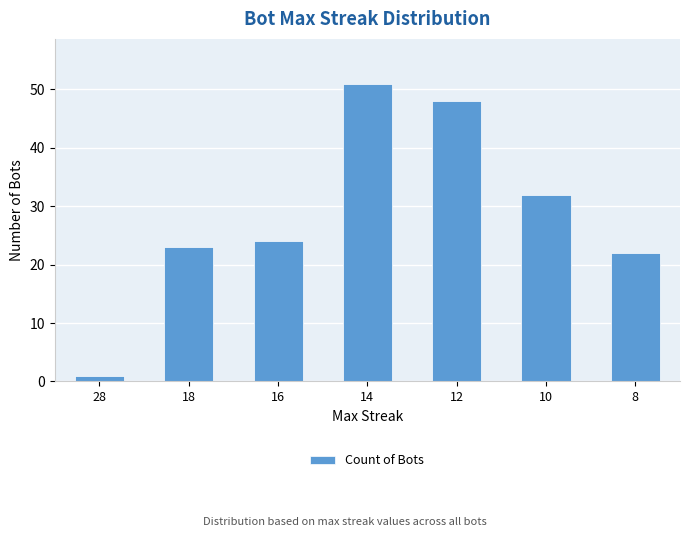

Reading left to right, extract all data points from this chart.

28=1	18=23	16=24	14=51	12=48	10=32	8=22